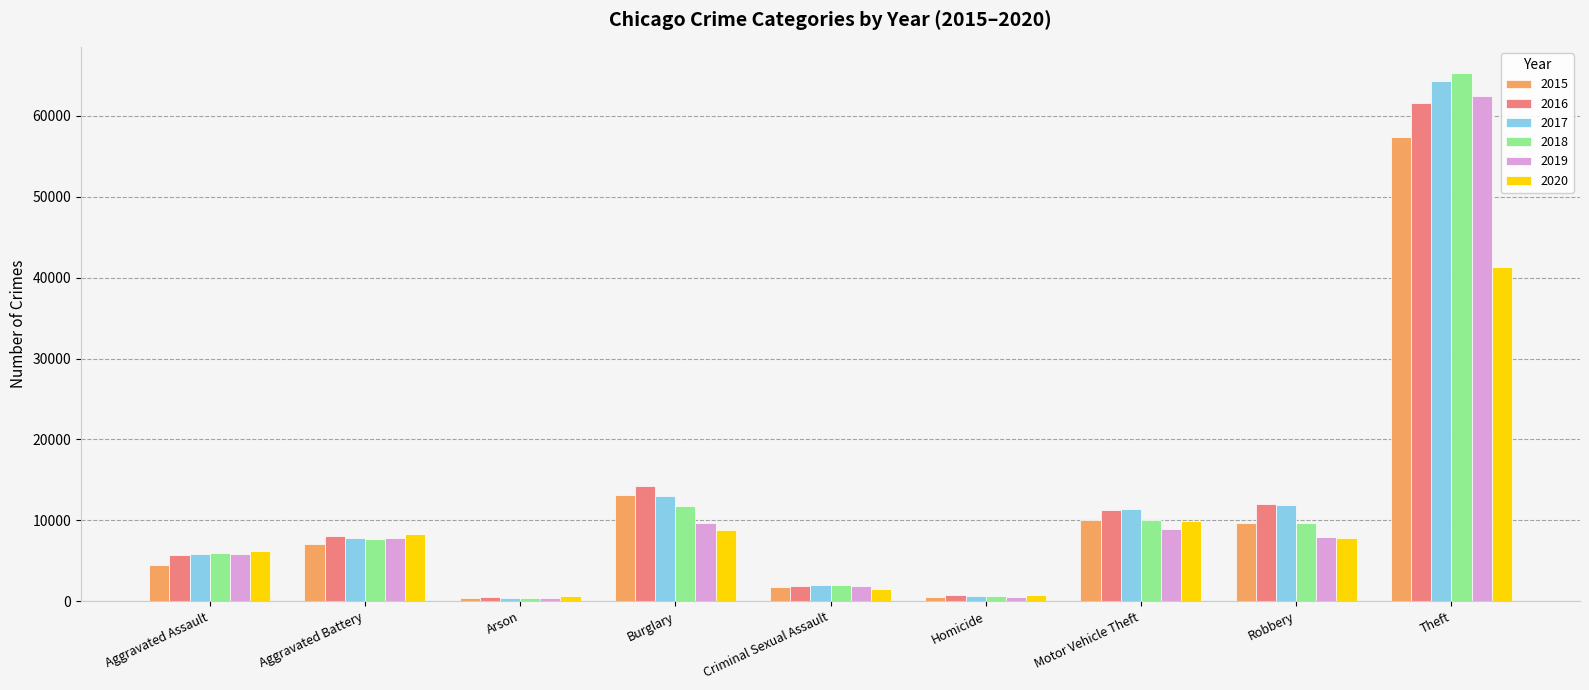

At which label does 2020 reach its peak?

Theft